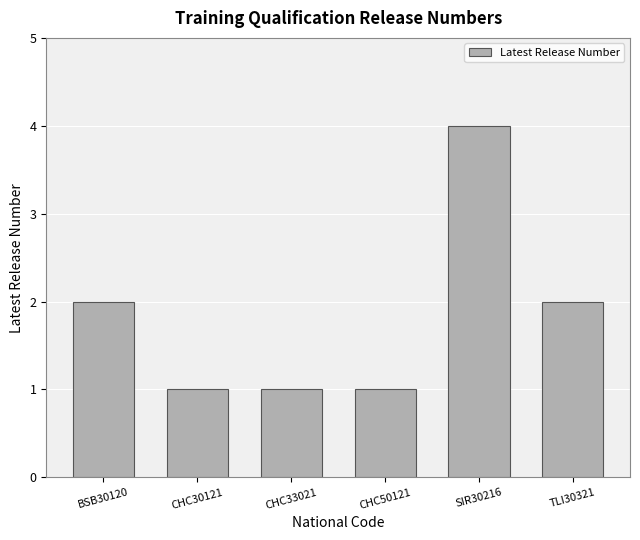

What is the minimum value shown in the chart?

1